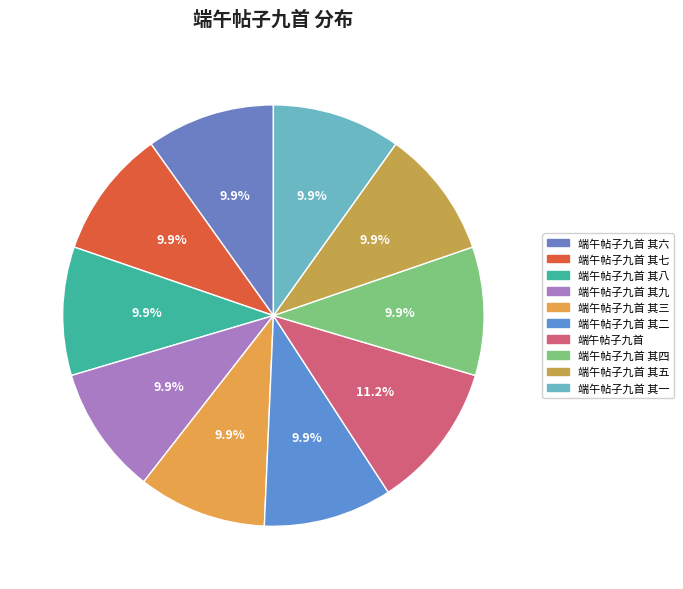

Rank the categories by value from highest to lowest.

端午帖子九首, 端午帖子九首 其一, 端午帖子九首 其二, 端午帖子九首 其三, 端午帖子九首 其四, 端午帖子九首 其五, 端午帖子九首 其六, 端午帖子九首 其七, 端午帖子九首 其八, 端午帖子九首 其九